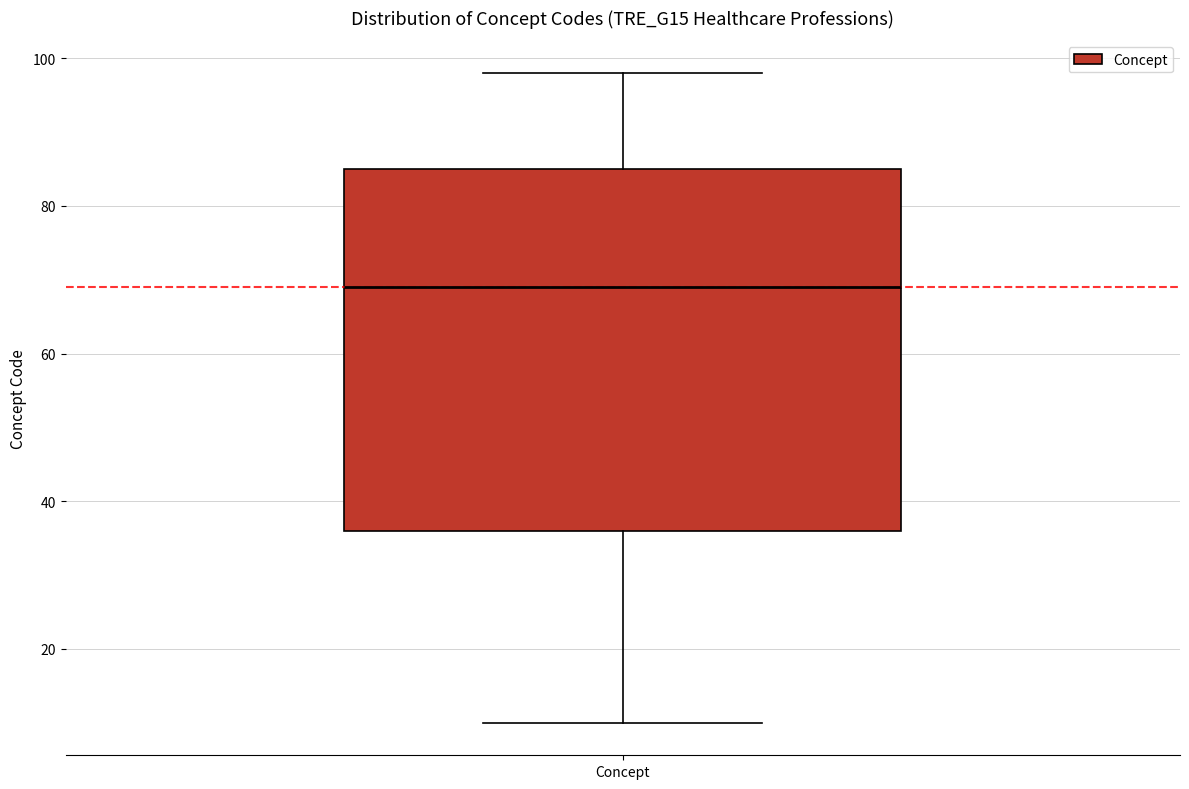

Read this box plot against the y-axis: the position of the median line, the range covered by the box, and the ends of both whiskers. The values are not printed on the chart, so give them approximately, as read against the axis.

median 70, box 36 to 86, whiskers 10 to 98